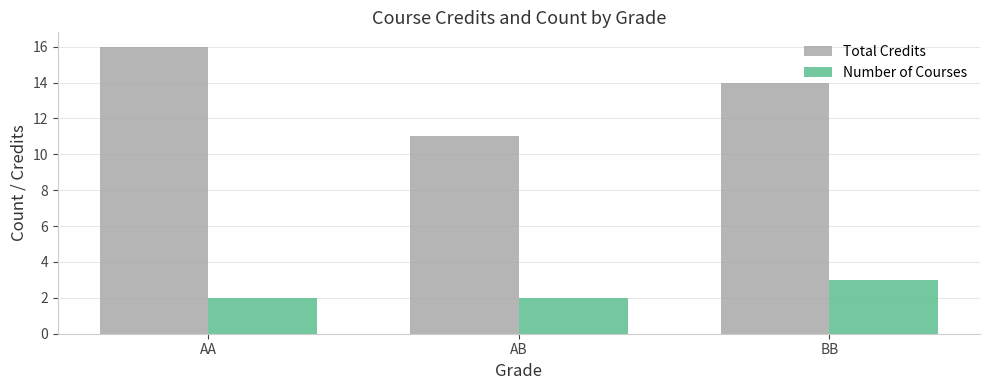

What is the total value across all series at AB?

13